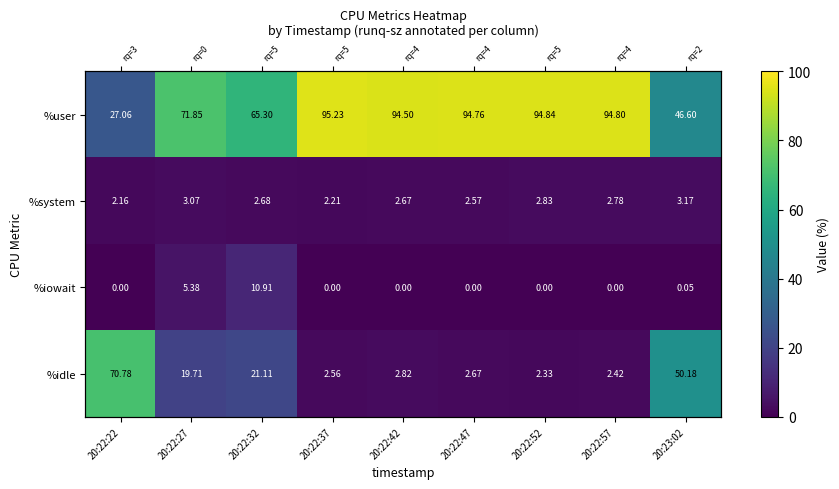

Which series changed the most between 20:22:37 and 20:22:52?

%system